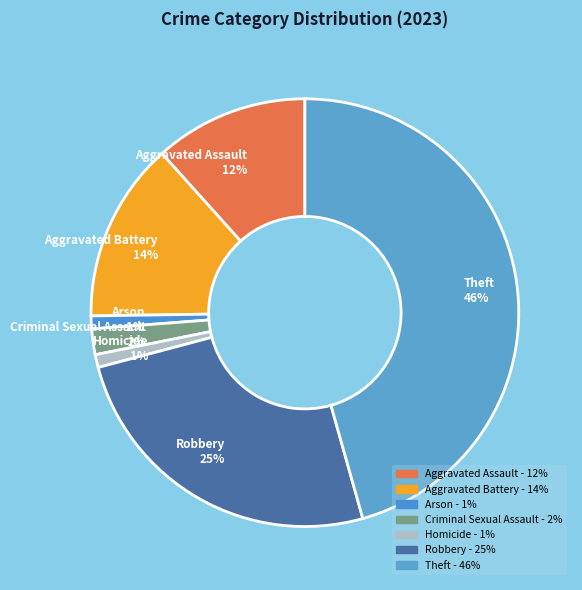

Which has a higher value, Criminal Sexual Assault 2% or Arson 1%?

Criminal Sexual Assault 2%